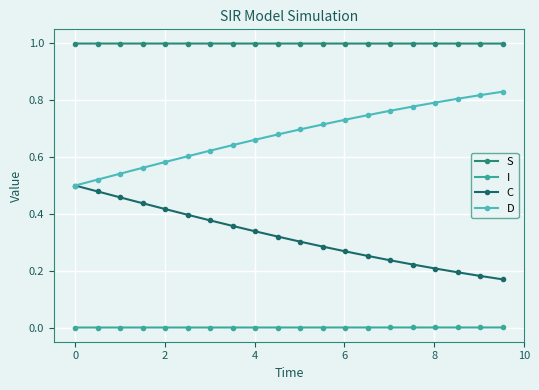

True or false: I and C cross at least once.

False